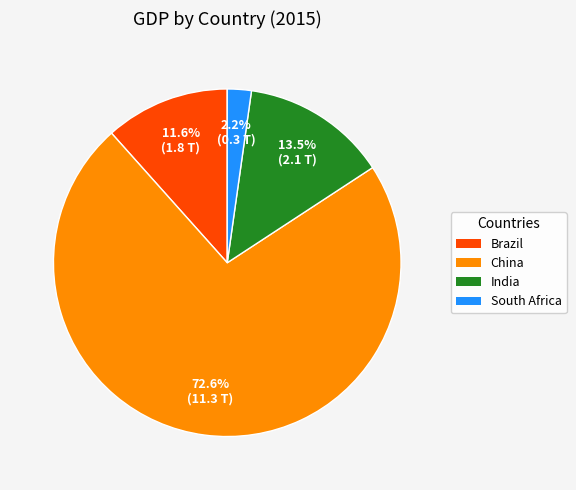

Rank the categories by value from lowest to highest.

South Africa, Brazil, India, China